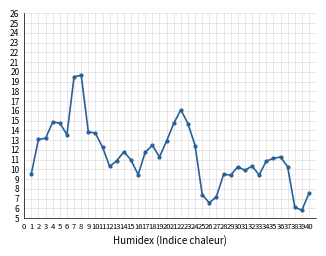

What is the value of the 29th point from the left?

9.4